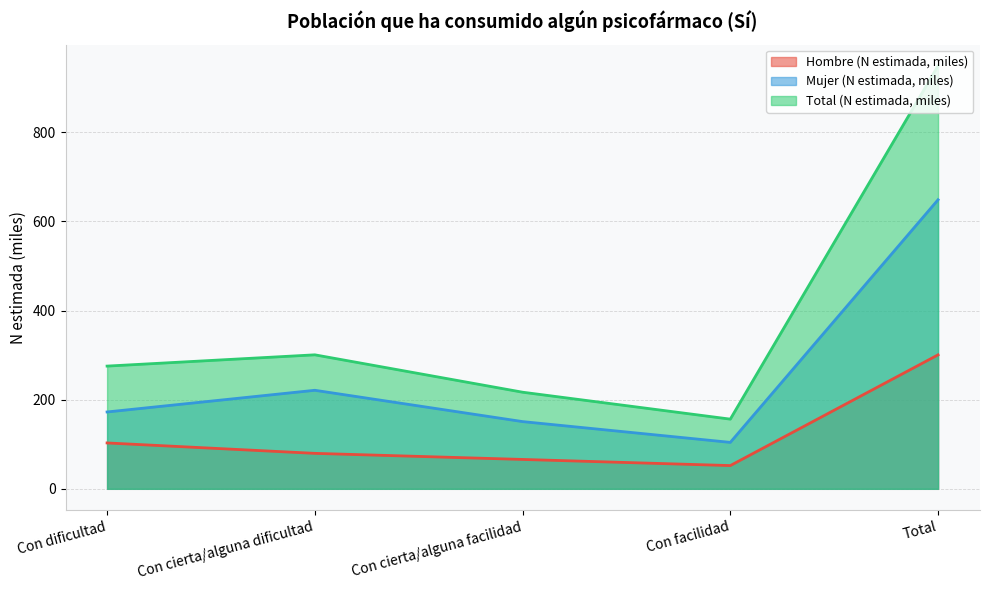

Where does the Total (N estimada, miles) series first go above 275?

Con dificultad